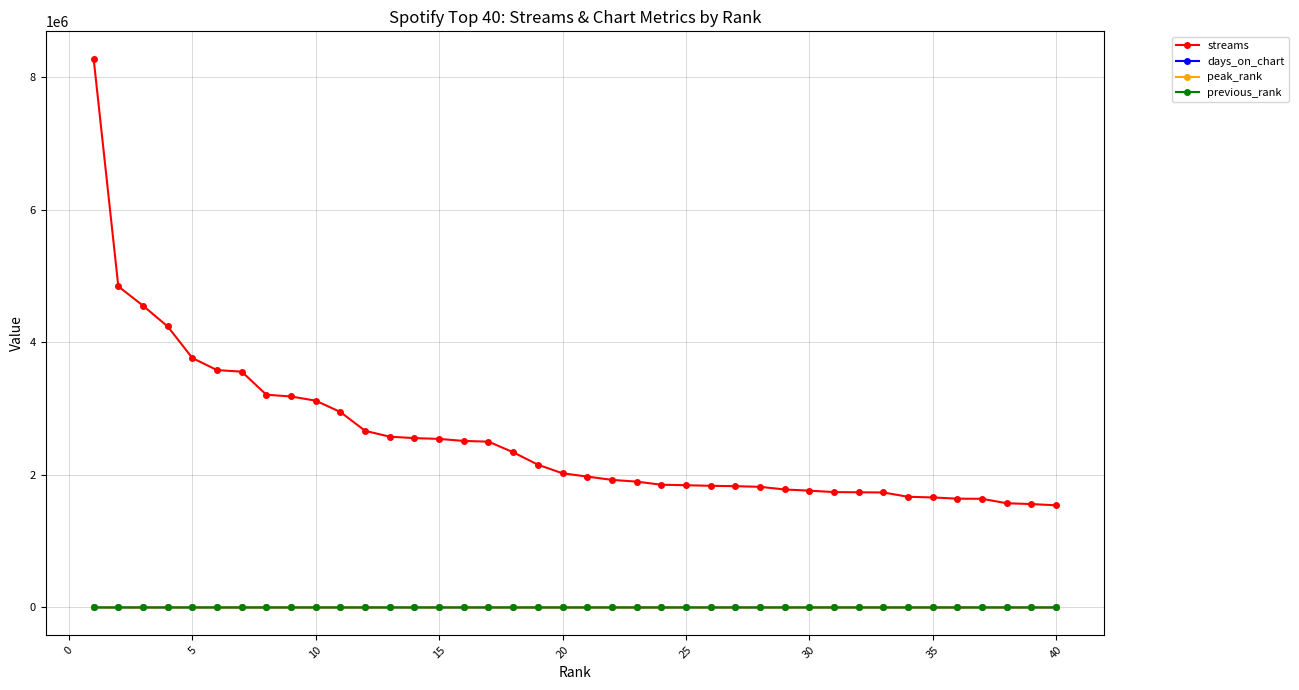

What are all the series names shown in the legend?

streams, days_on_chart, peak_rank, previous_rank